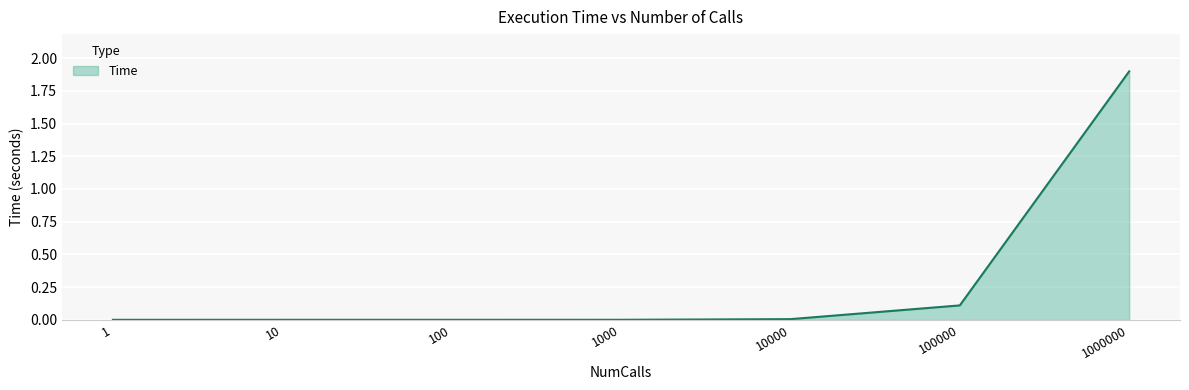

True or false: there are more than 2 points higher than both neighbors.

False